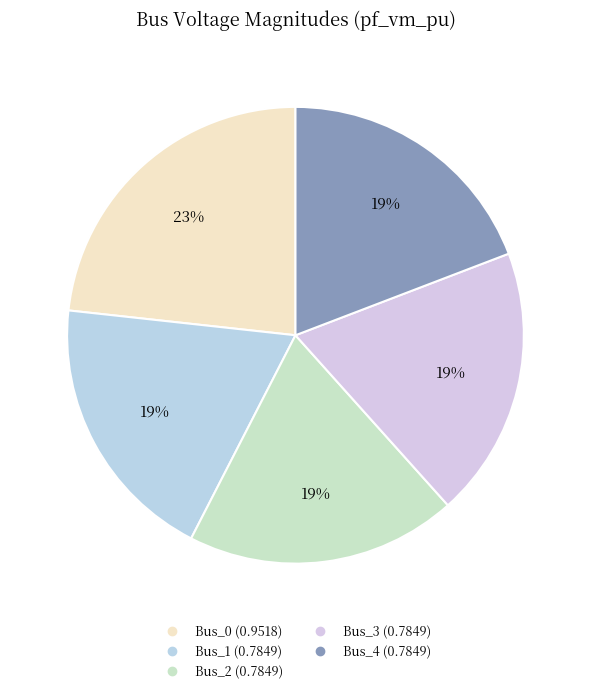

Which has a higher value, Bus_0 or Bus_3?

Bus_0